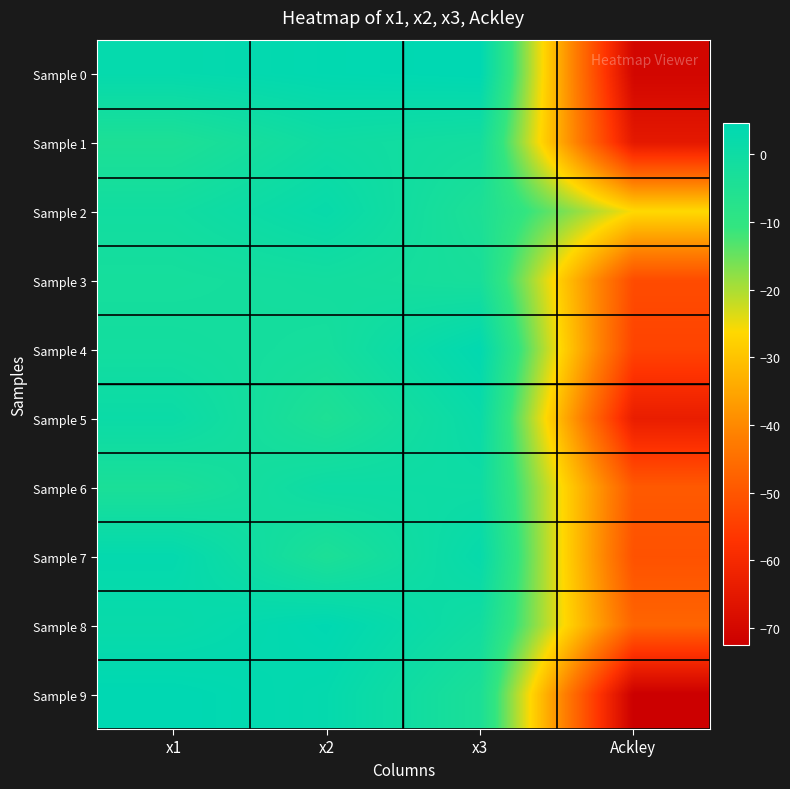

Which series has the largest total across all categories?

Sample 2